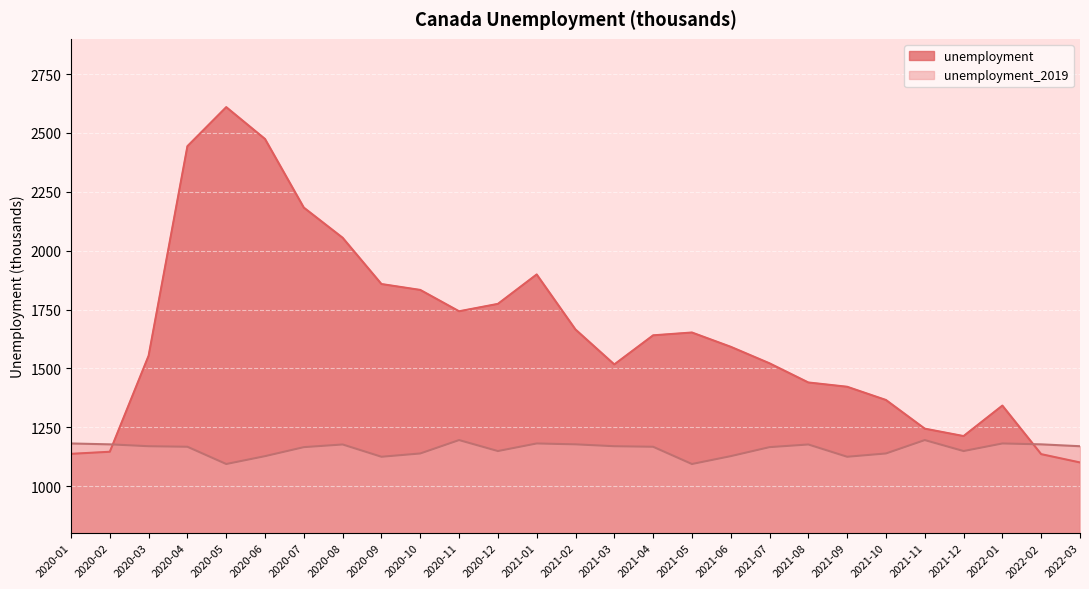

True or false: unemployment_2019 has a value of 1127.0 at 2020-06.

True